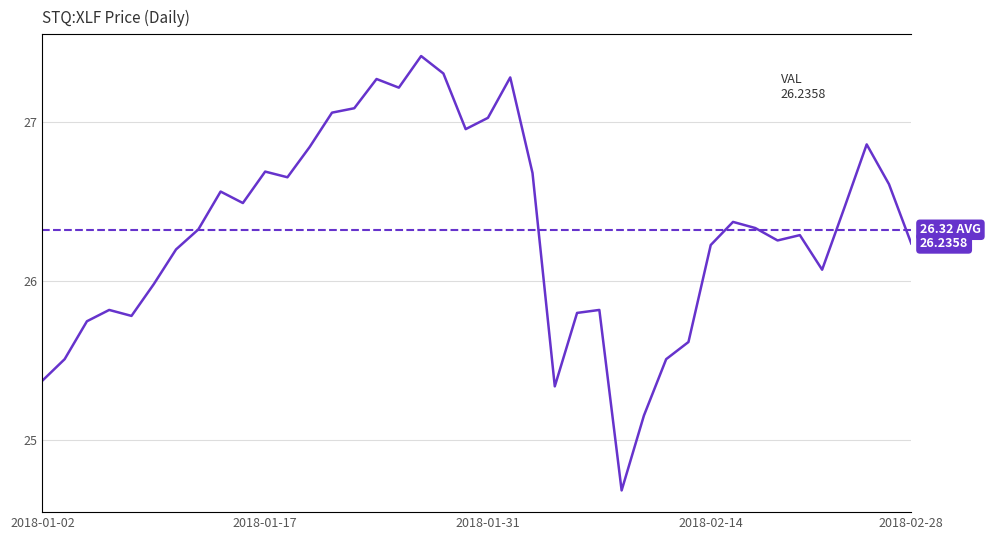

Reading left to right, extract all data points from this chart.

2018-01-02=25.4	2018-01-03=25.5	2018-01-04=25.7	2018-01-05=25.8	2018-01-08=25.8	2018-01-09=26.0	2018-01-10=26.2	2018-01-11=26.3	2018-01-12=26.6	2018-01-16=26.5	2018-01-17=26.7	2018-01-18=26.7	2018-01-19=26.8	2018-01-22=27.1	2018-01-23=27.1	2018-01-24=27.3	2018-01-25=27.2	2018-01-26=27.4	2018-01-29=27.3	2018-01-30=27.0	2018-01-31=27.0	2018-02-01=27.3	2018-02-02=26.7	2018-02-05=25.3	2018-02-06=25.8	2018-02-07=25.8	2018-02-08=24.7	2018-02-09=25.2	2018-02-12=25.5	2018-02-13=25.6	2018-02-14=26.2	2018-02-15=26.4	2018-02-16=26.3	2018-02-20=26.3	2018-02-21=26.3	2018-02-22=26.1	2018-02-23=26.5	2018-02-26=26.9	2018-02-27=26.6	2018-02-28=26.2